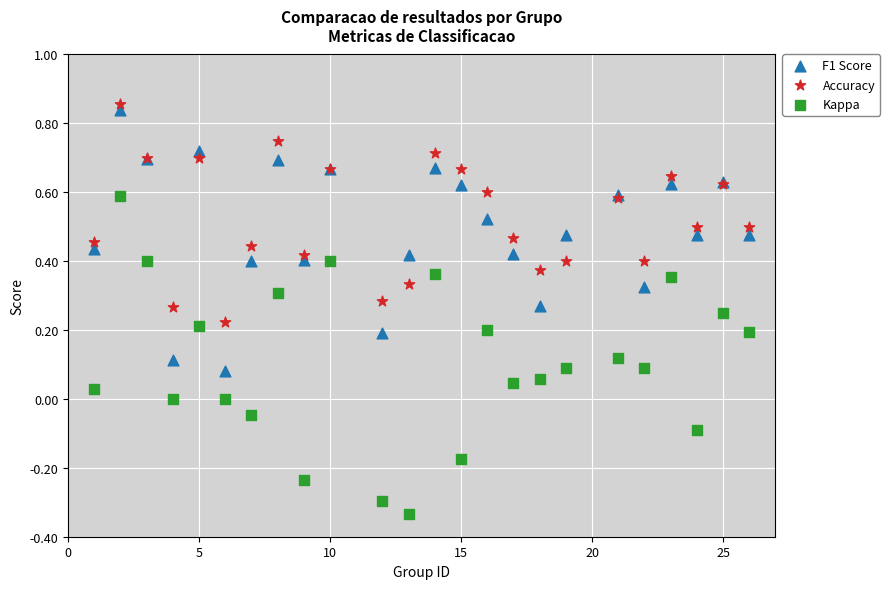

Which series contains the lowest Y value?

Kappa